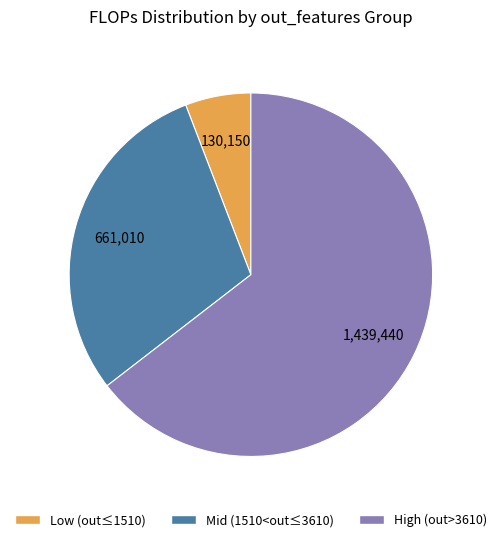

Does any single category account for the majority?

Yes